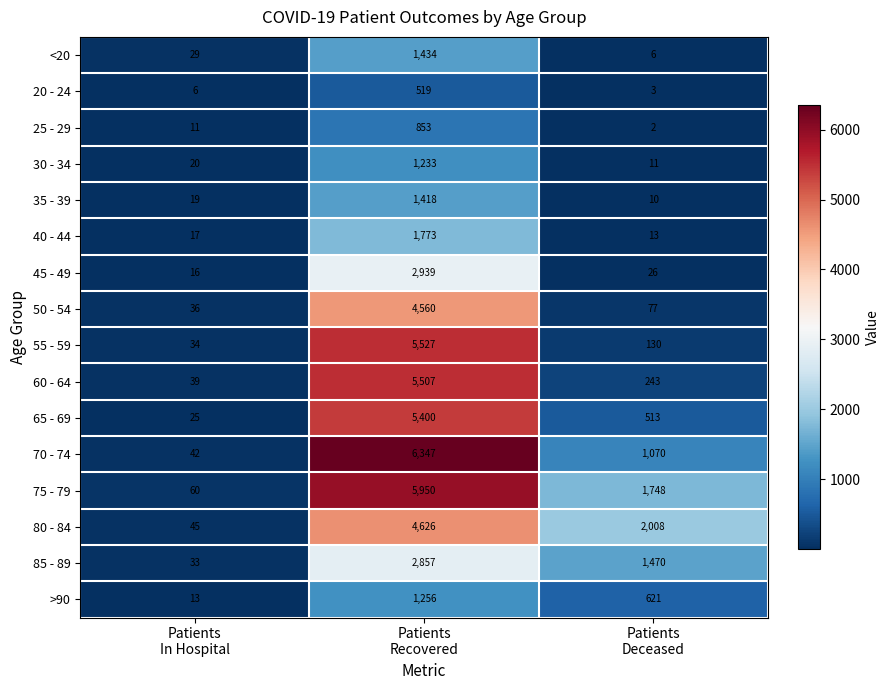

Which series has the largest total across all categories?

75 - 79